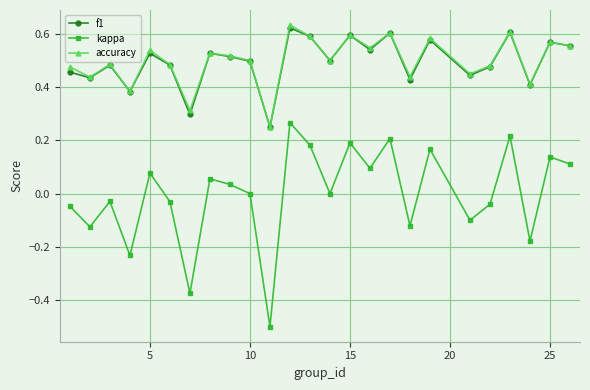

True or false: accuracy has more than 2 points higher than both neighbors.

True